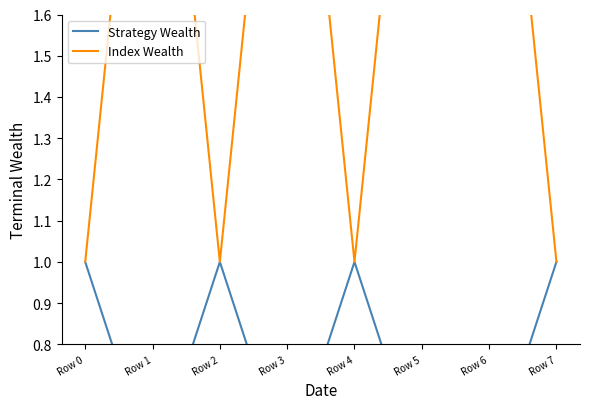

At which category is the sum across all series the highest?

Row 1